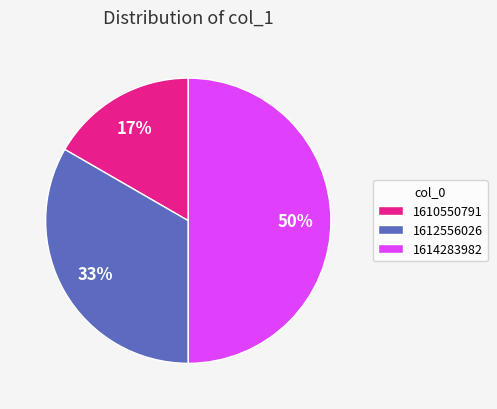

To the nearest percent, what is the average slice percentage?

33%